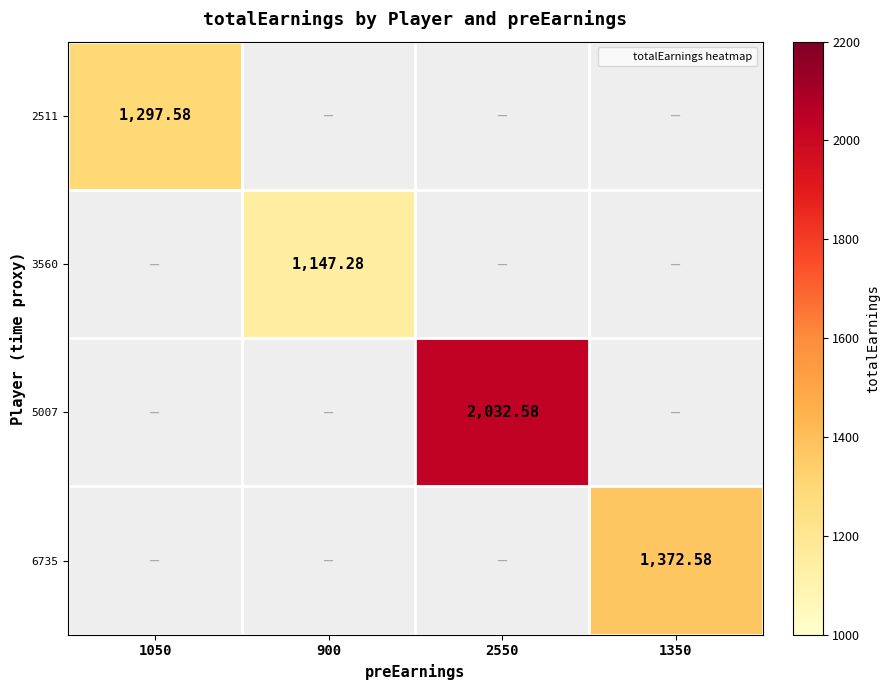

How many categories are shown in the chart?

4